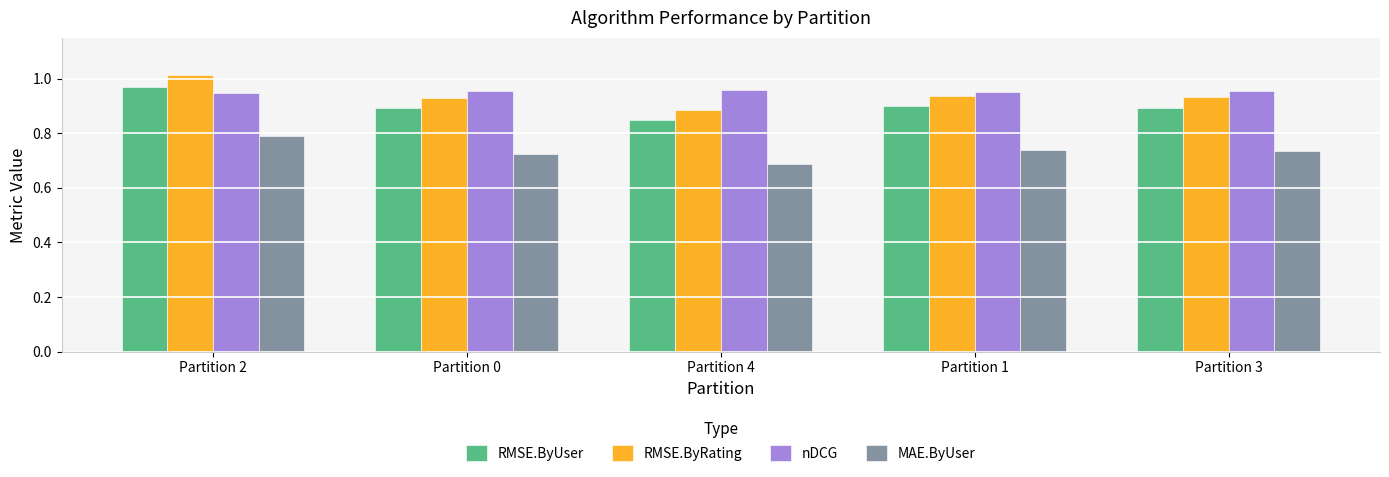

The RMSE.ByUser series shows 1.6 at Partition 0. True or false?

False